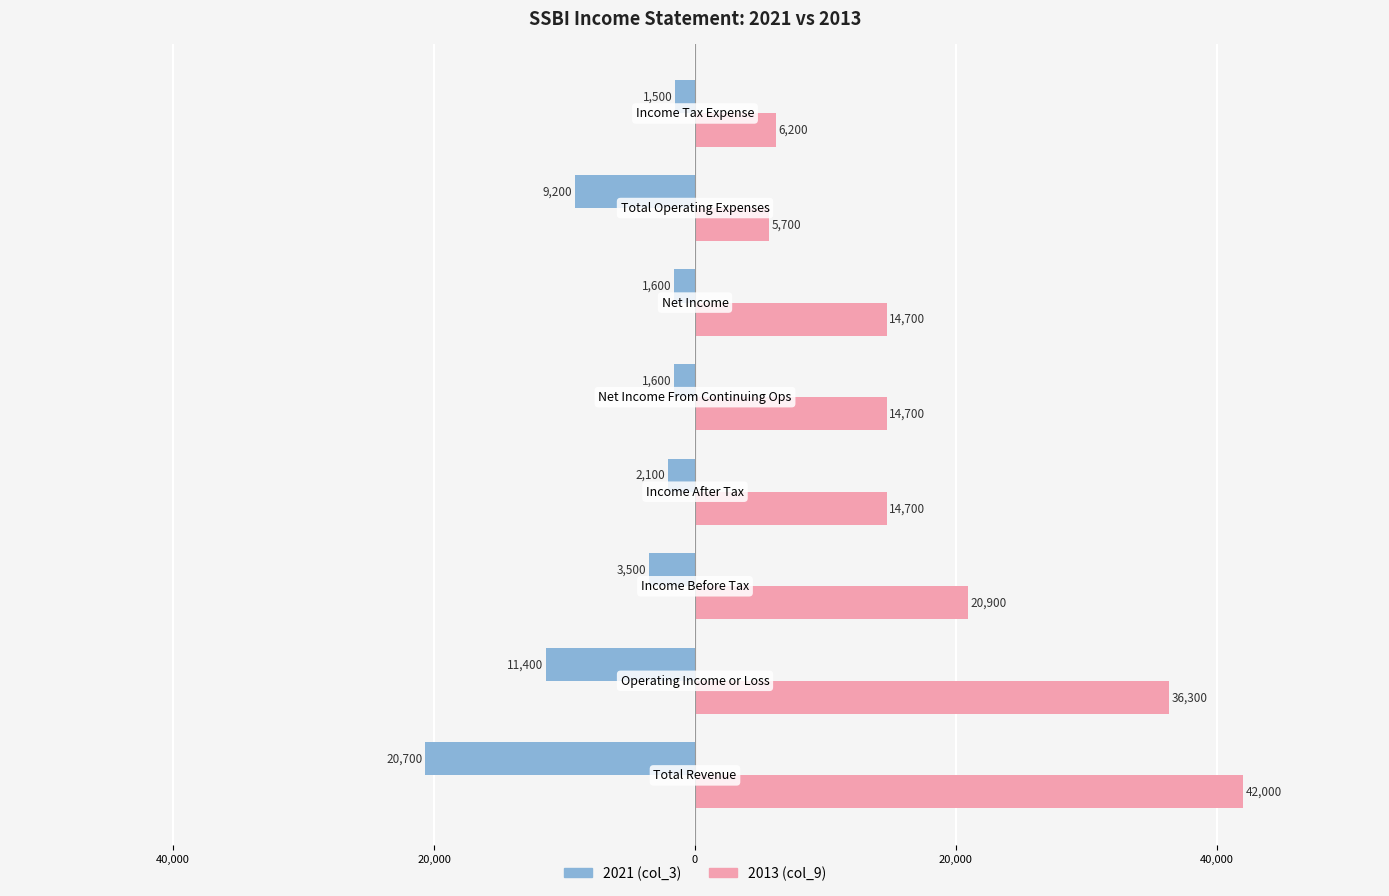

How many bars are there in total?

16